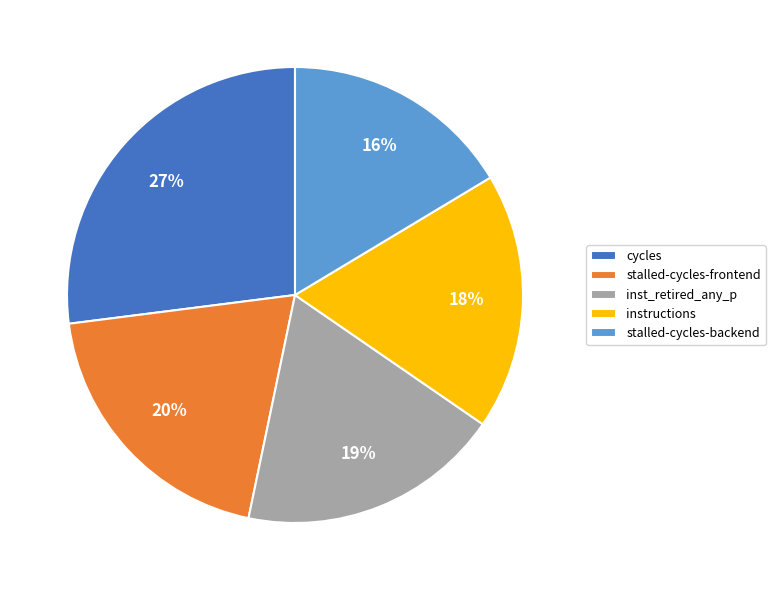

To the nearest percent, what is the difference between the largest and smallest slice percentages?

11%